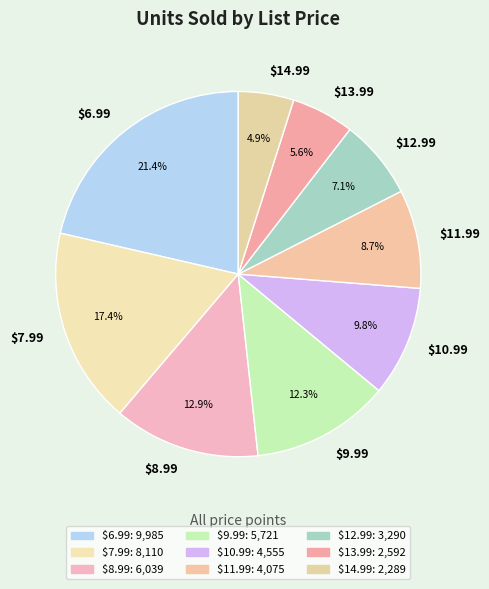

Which has a higher value, $12.99 or $11.99?

$11.99